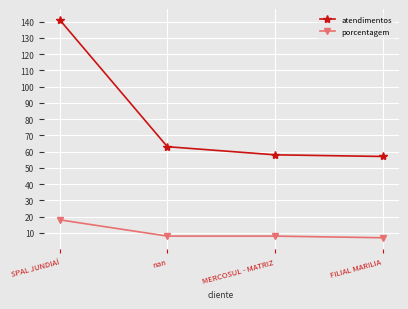

At how many categories does at least one series exceed 97?

1